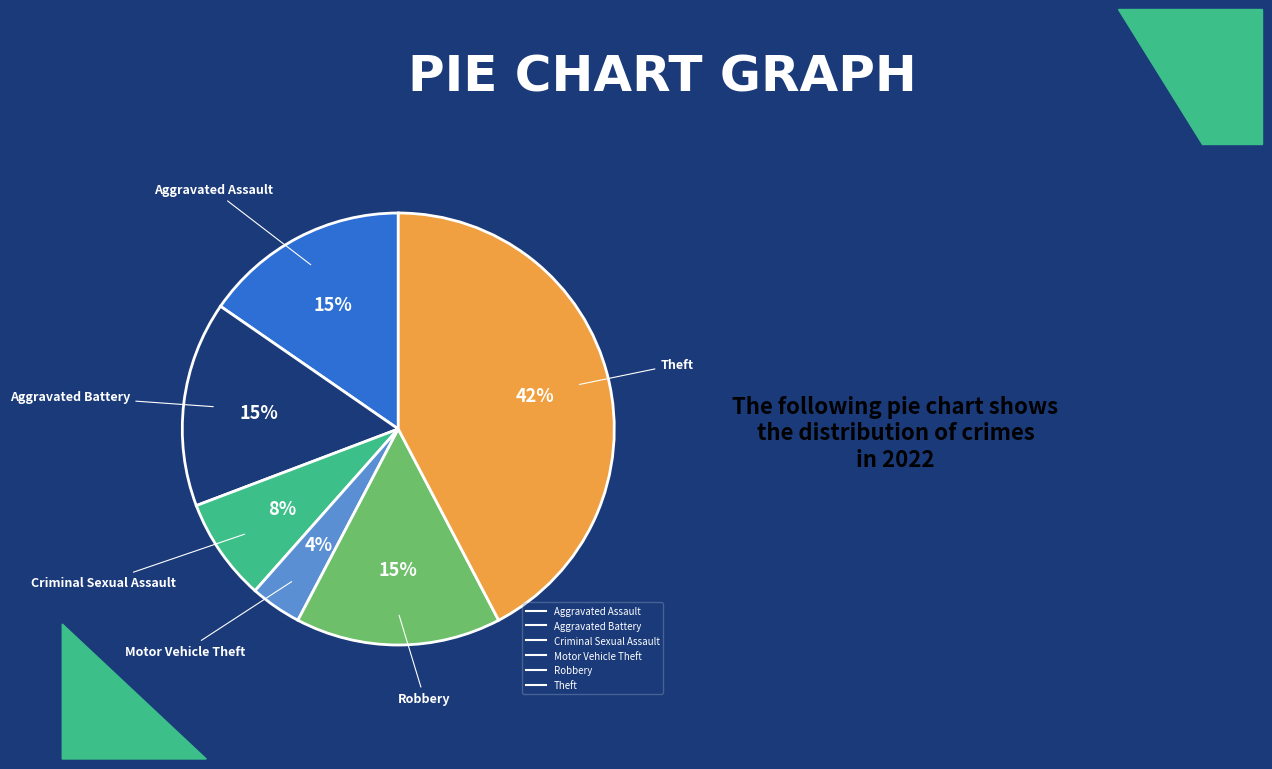

To the nearest percent, what is the average slice percentage?

17%